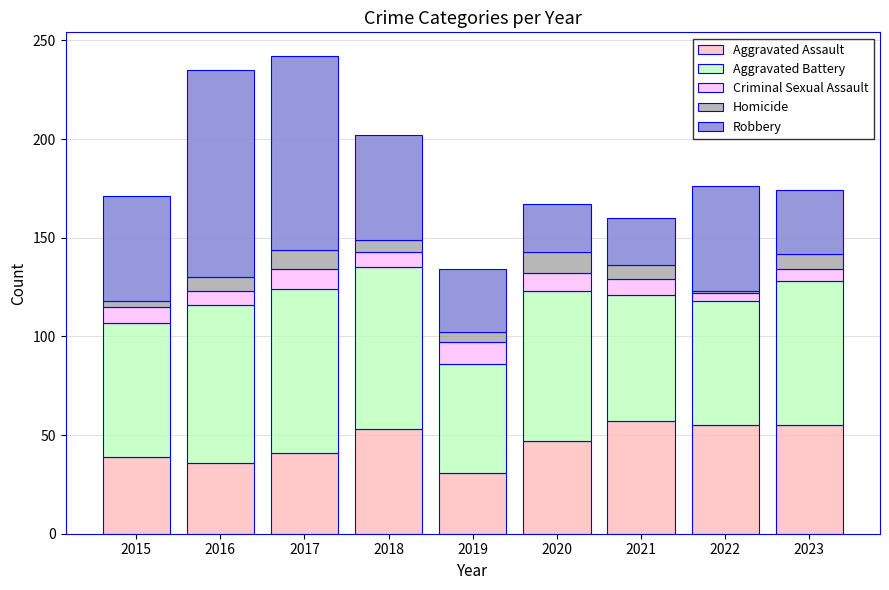

What is the total value across all series at 2021?

160